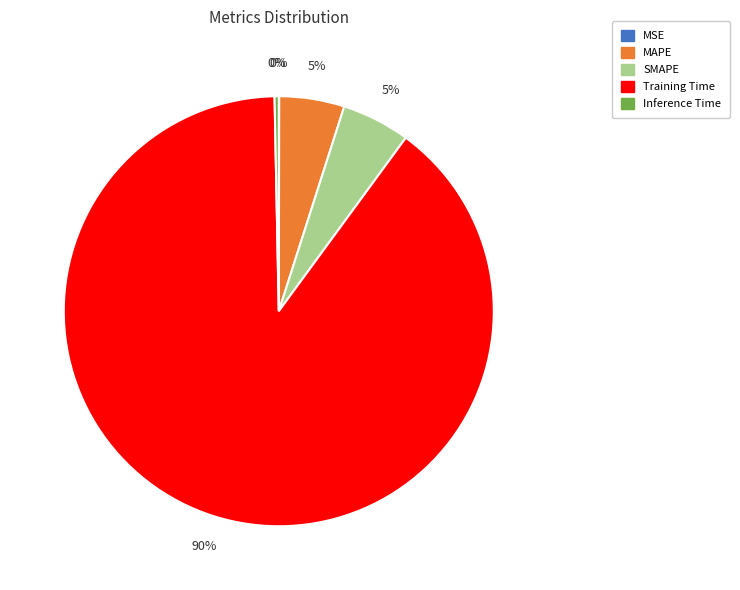

To the nearest percent, what is the difference between the MAPE and Inference Time slice percentages?

5%